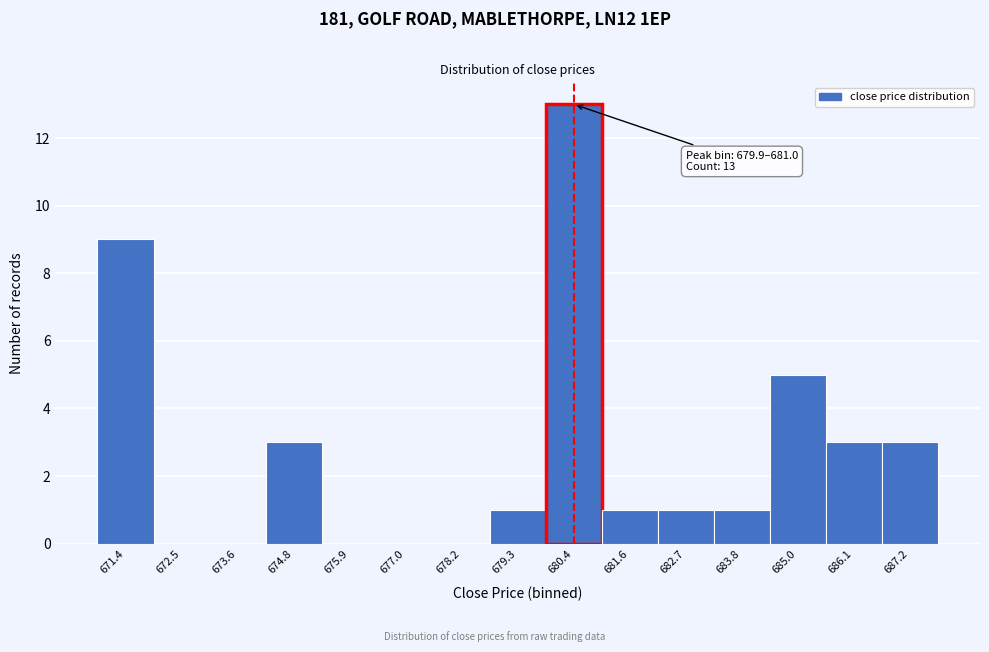

Over which range of the x-axis is the bar tallest?

679.8 to 681.0